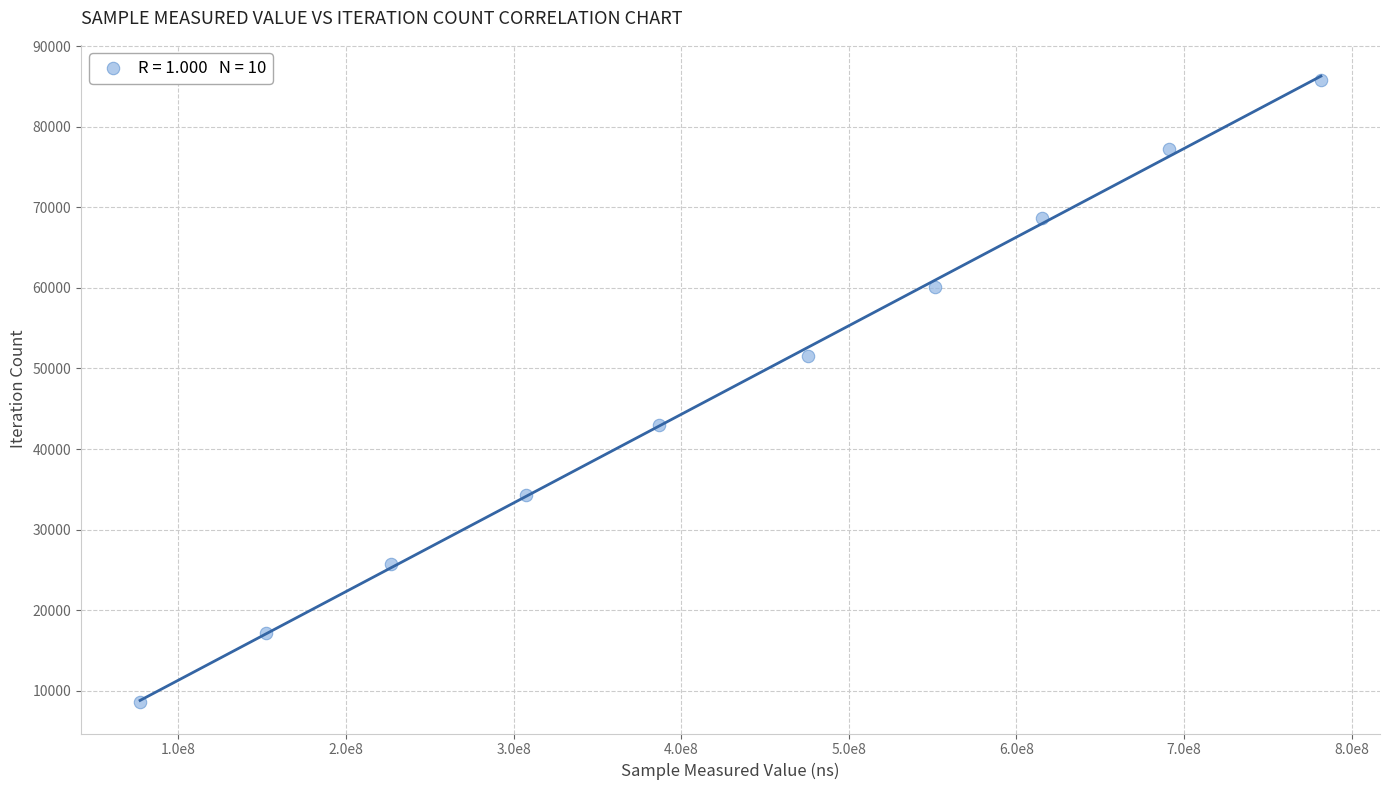

What is the range of Y values (max minus min)?

77274